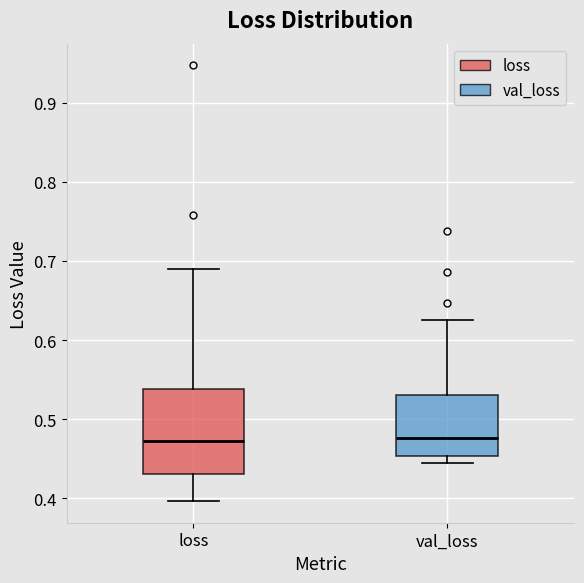

Reading left to right, read every box against the y-axis: the position of its median line, the range the box covers, and the ends of its whiskers. The values are not printed on the chart, so give them approximately, as read against the axis.

loss: median 0.47, box 0.43 to 0.54, whiskers 0.40 to 0.69
val_loss: median 0.48, box 0.45 to 0.53, whiskers 0.44 to 0.63